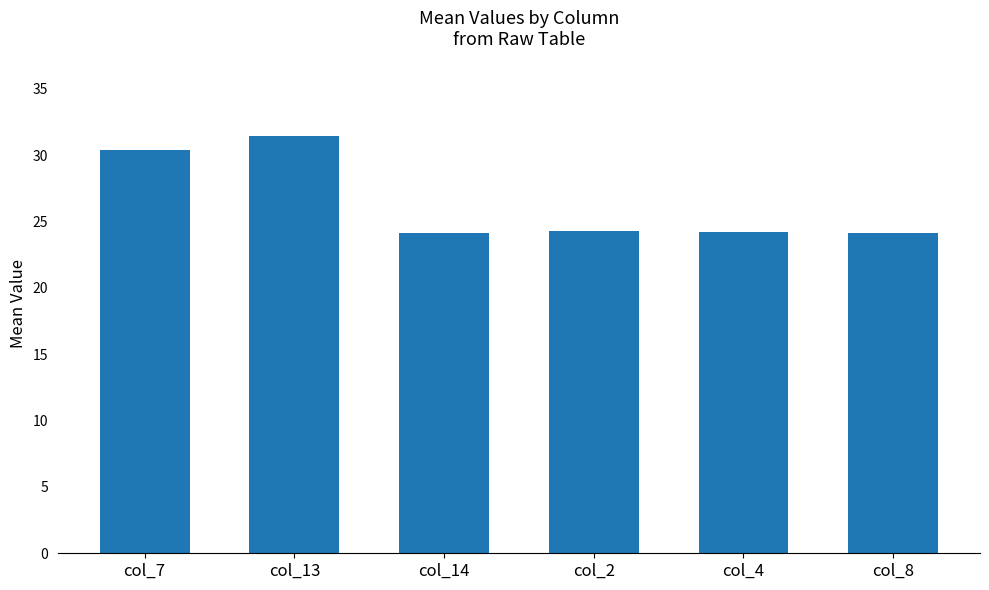

What is the change in value from col_7 to col_14?

-6.3